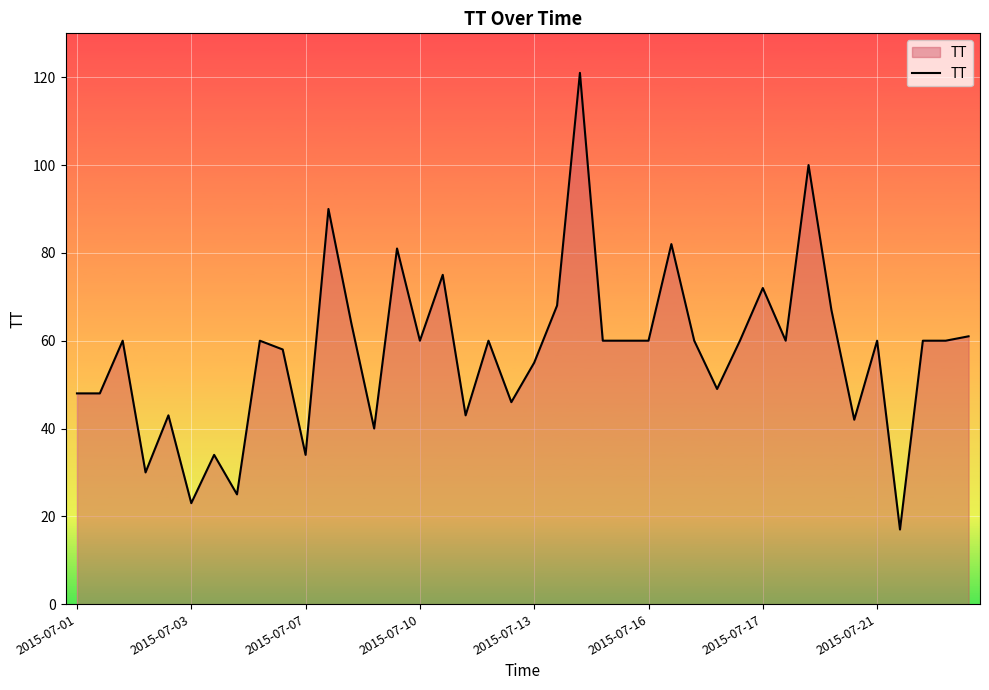

What is the greatest value displayed?

121